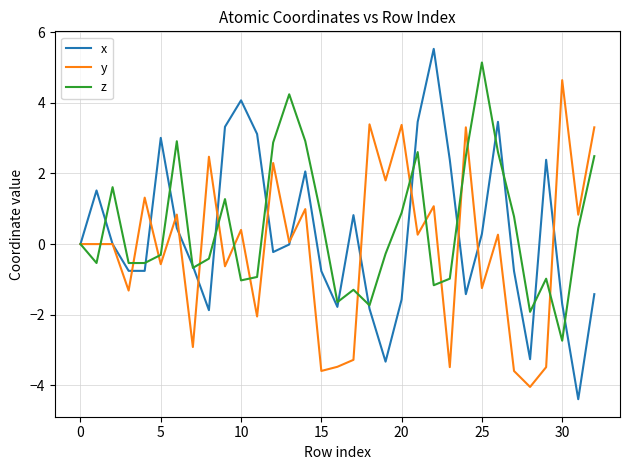

What is the smallest value displayed?

-4.4